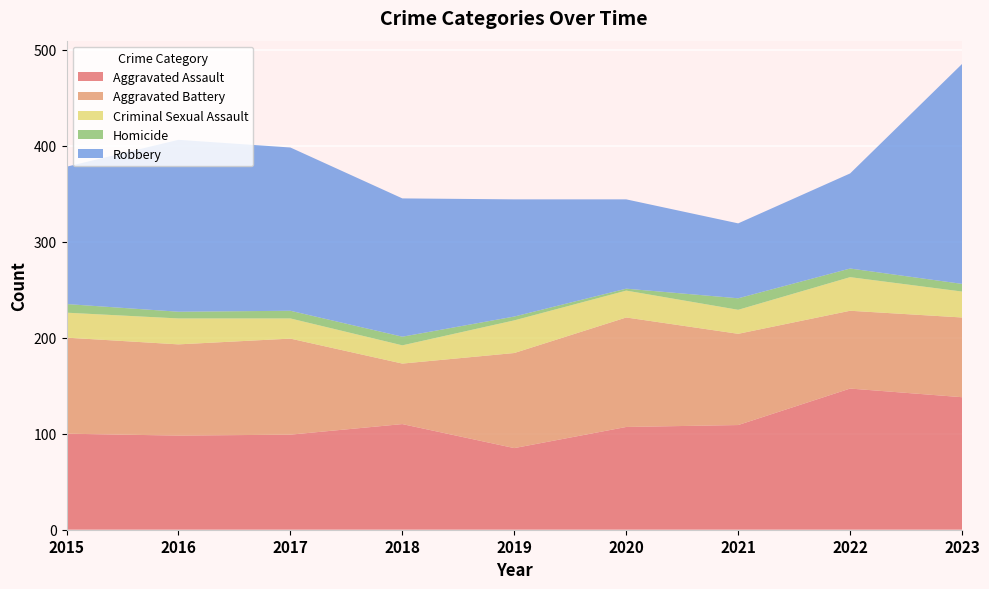

Reading left to right, extract all data points from this chart.

Aggravated Assault: 100	98	99	110	85	107	109	147	138
Aggravated Battery: 100	95	100	63	99	114	95	81	83
Criminal Sexual Assault: 26	27	21	19	34	28	25	35	27
Homicide: 9	7	8	9	4	2	12	9	8
Robbery: 143	179	170	144	122	93	78	99	229